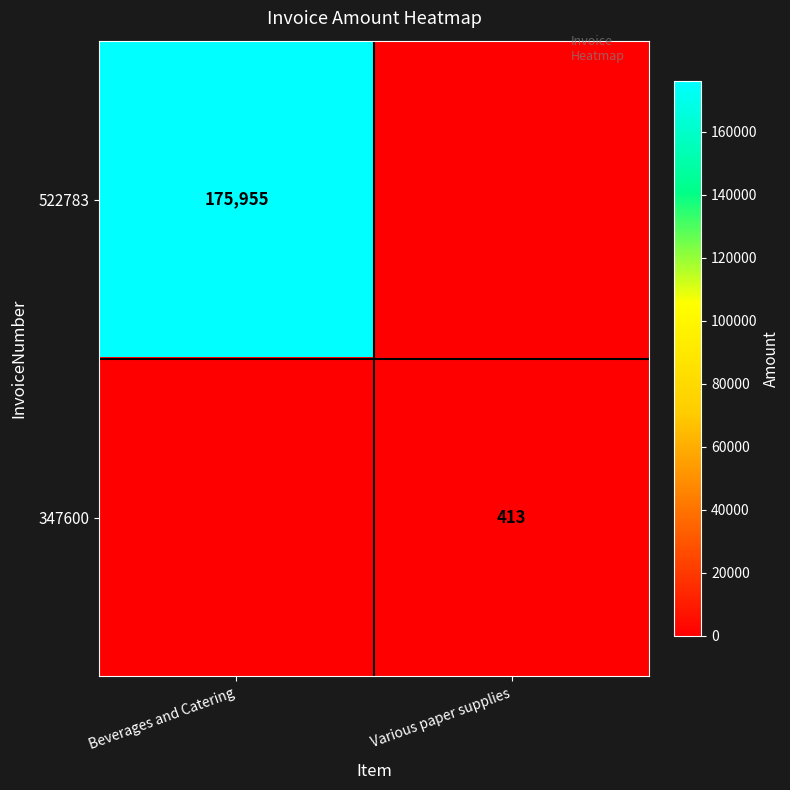

True or false: 347600 has a value of 553 at Various paper supplies.

False